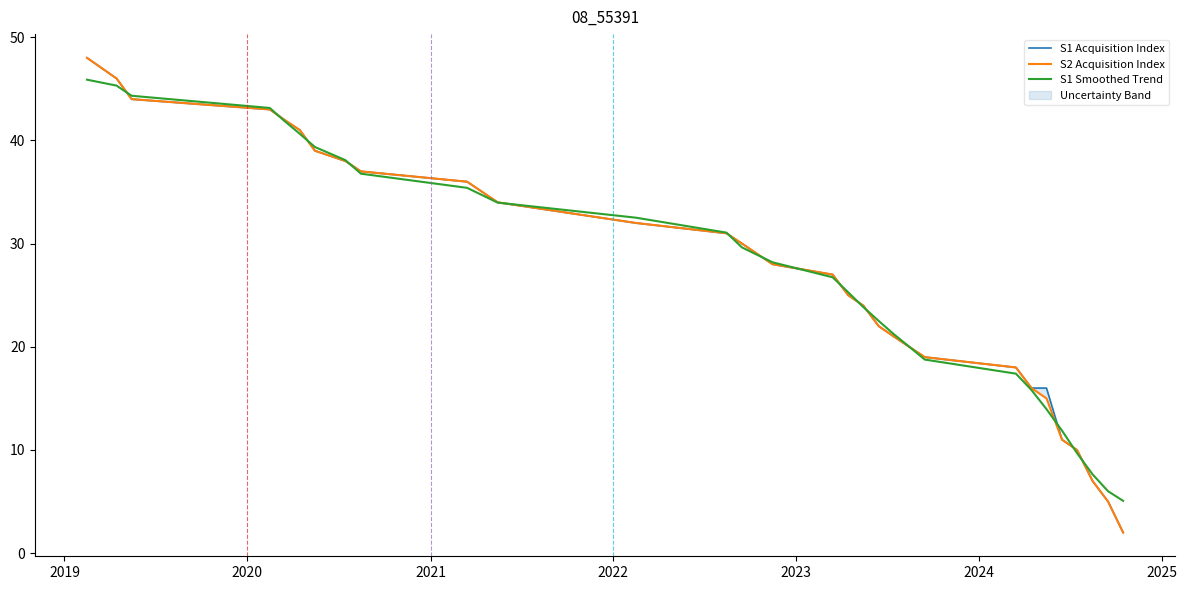

What is the minimum value shown in the chart?

2.0